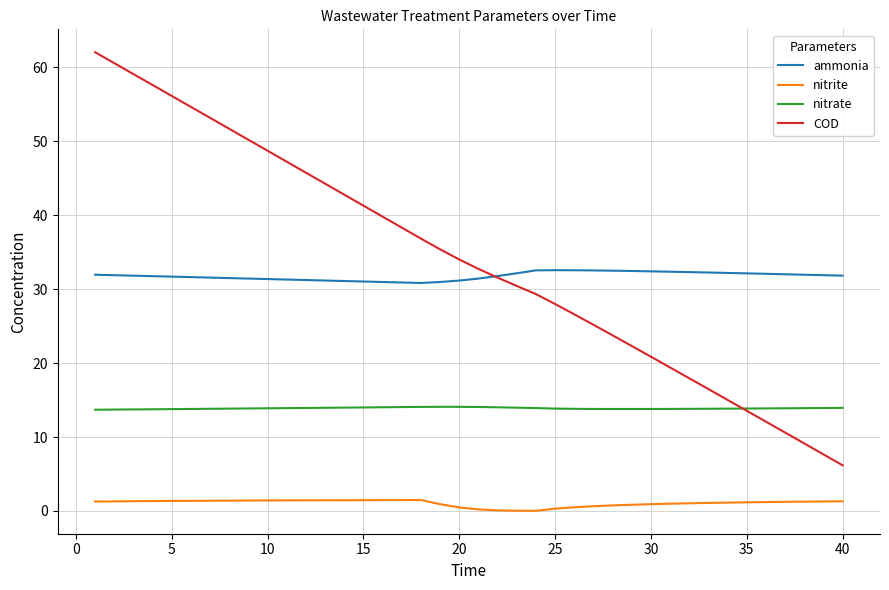

True or false: nitrate and nitrite cross at least once.

False